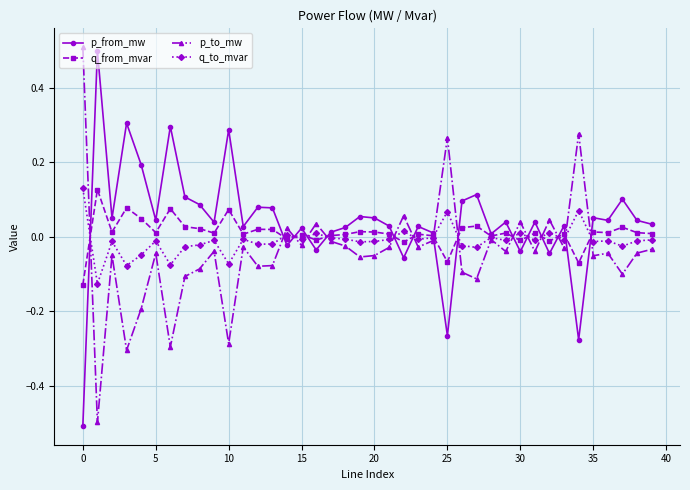

What is the difference between the second highest and minimum values in the q_to_mvar series?

0.2